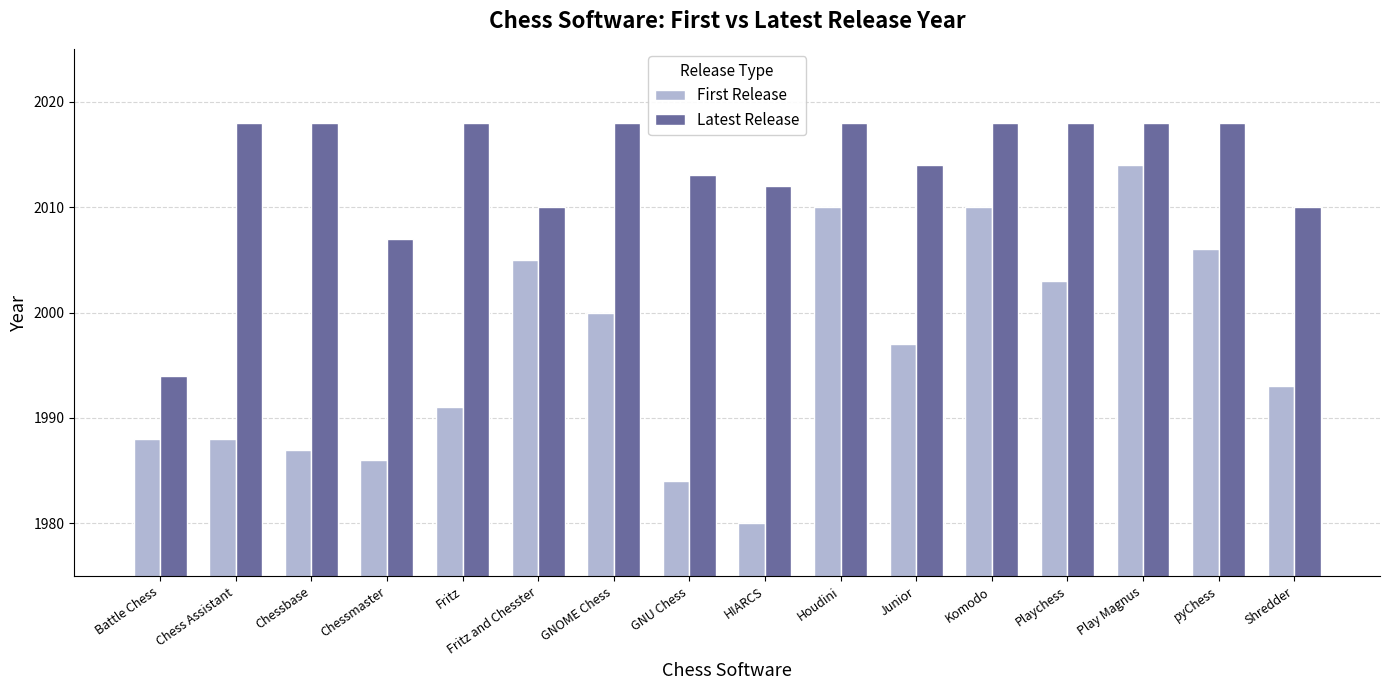

Does the chart contain any negative values?

No